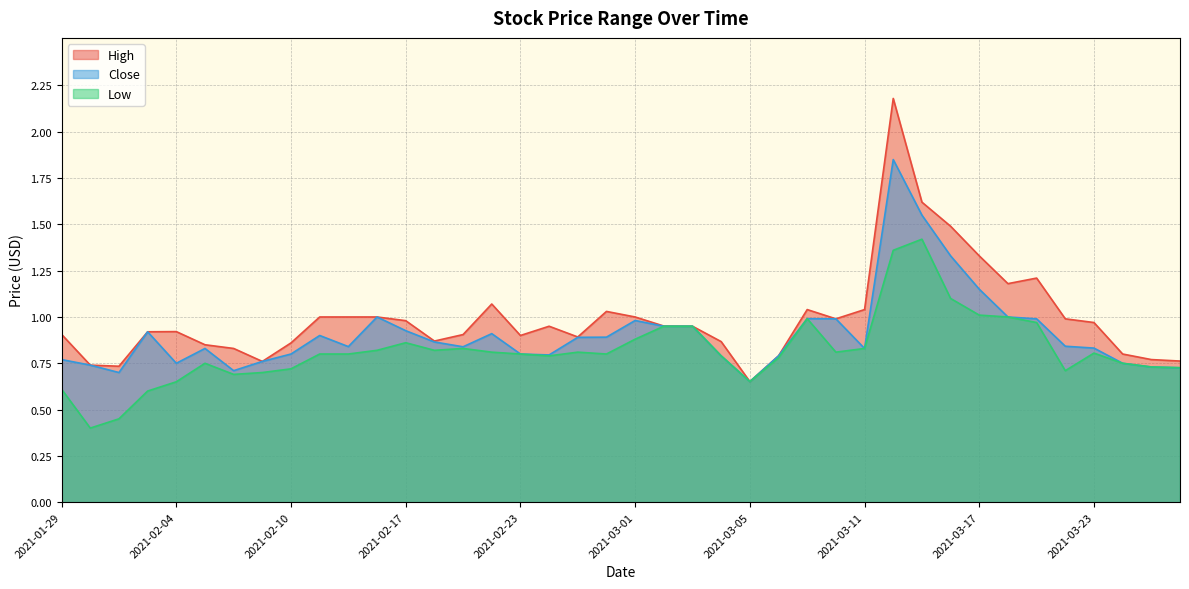

What are all the series names shown in the legend?

High, Close, Low